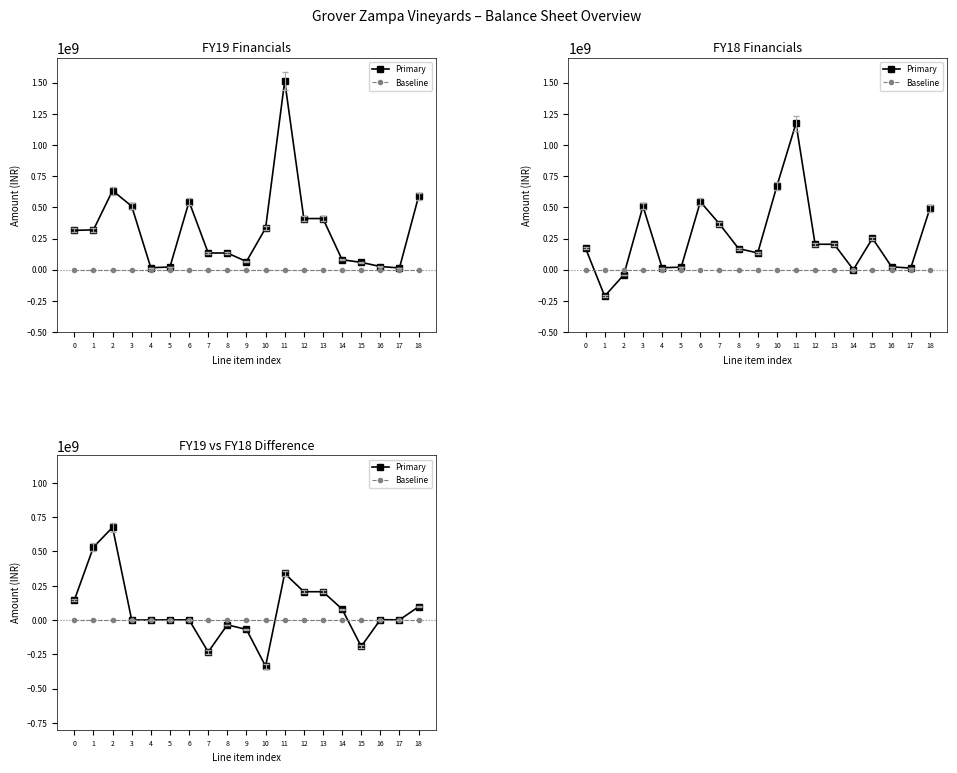

Reading left to right, what are all the values shown in this chart?

Primary: 0=144067750	1=531344393	2=675412143	3=-173314	4=308995	5=984493	6=1120174	7=-233188298	8=-35220713	9=-68769162	10=-337178173	11=339354144	12=206298989	13=206298989	14=79649971	15=-192963497	16=2627901	17=986588	18=96599952
Baseline: 0=0	1=0	2=0	3=0	4=0	5=0	6=0	7=0	8=0	9=0	10=0	11=0	12=0	13=0	14=0	15=0	16=0	17=0	18=0